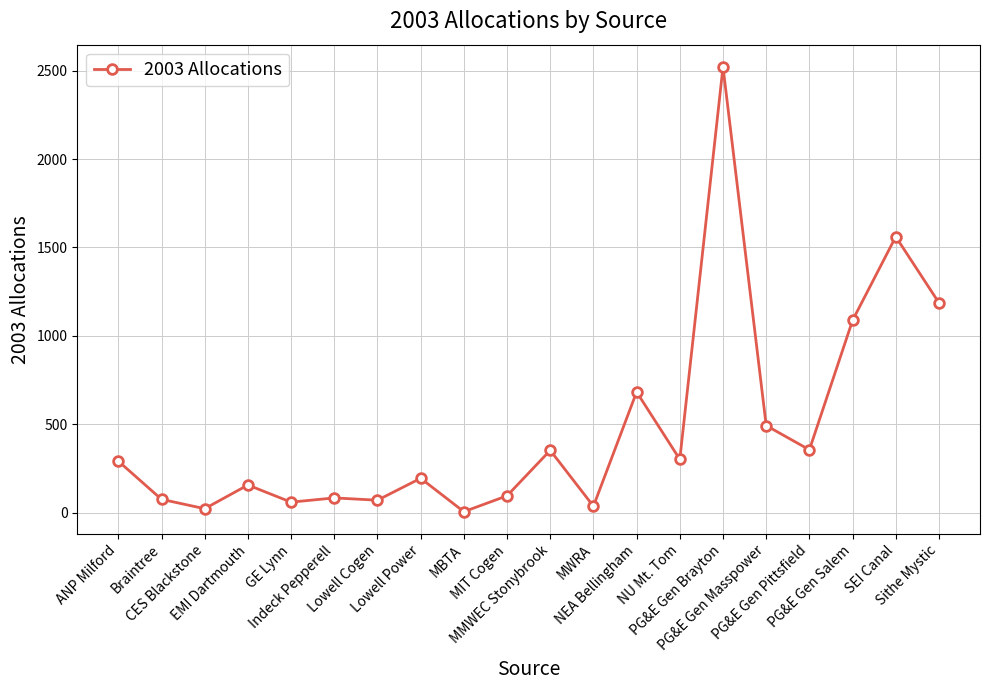

What is the minimum value shown in the chart?

6